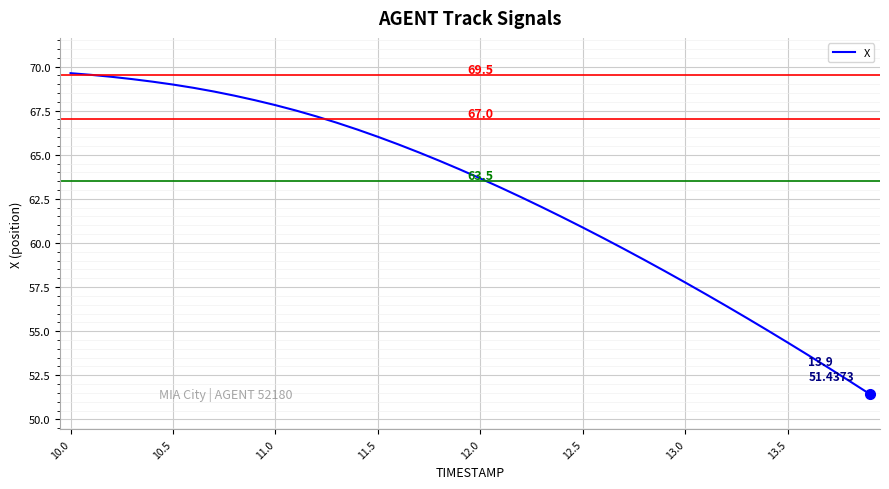

What is the minimum value shown in the chart?

51.4